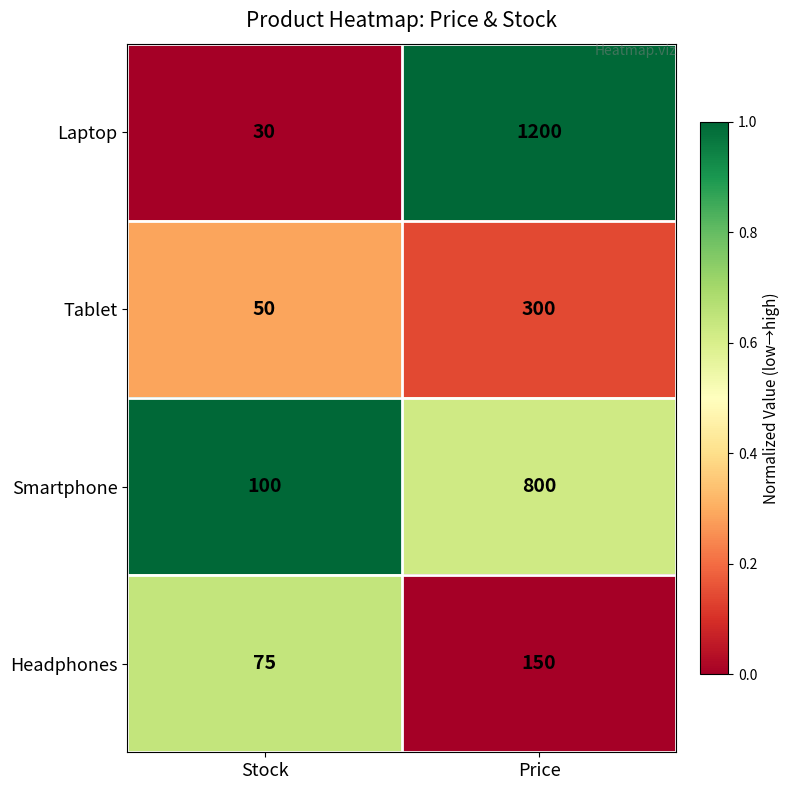

What is the sum of all Tablet values?

350